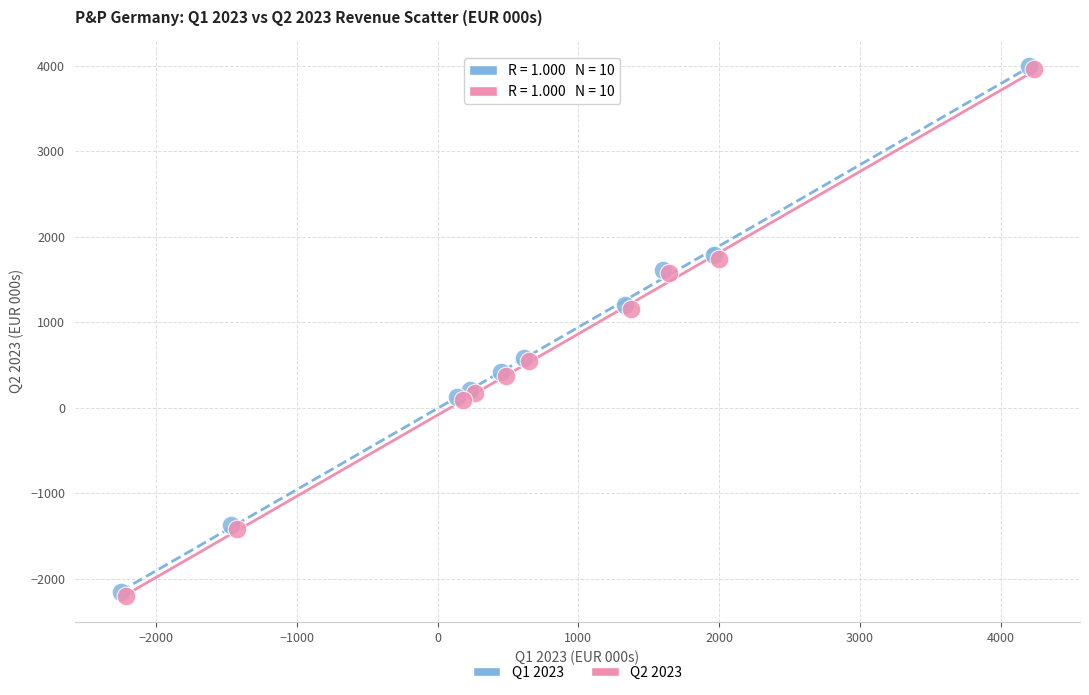

What are all the series names shown in the legend?

Q1 2023, Q2 2023